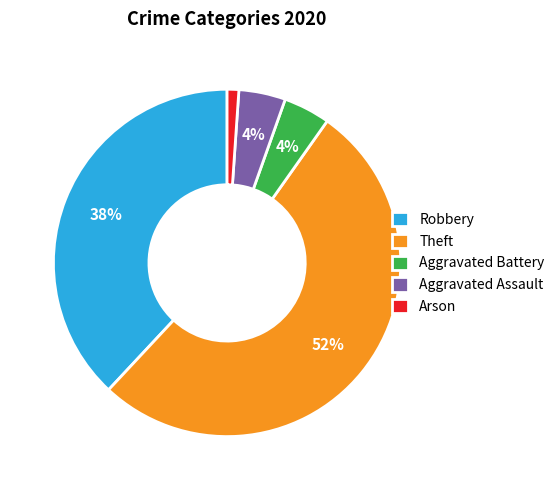

Which category accounts for the majority?

Theft